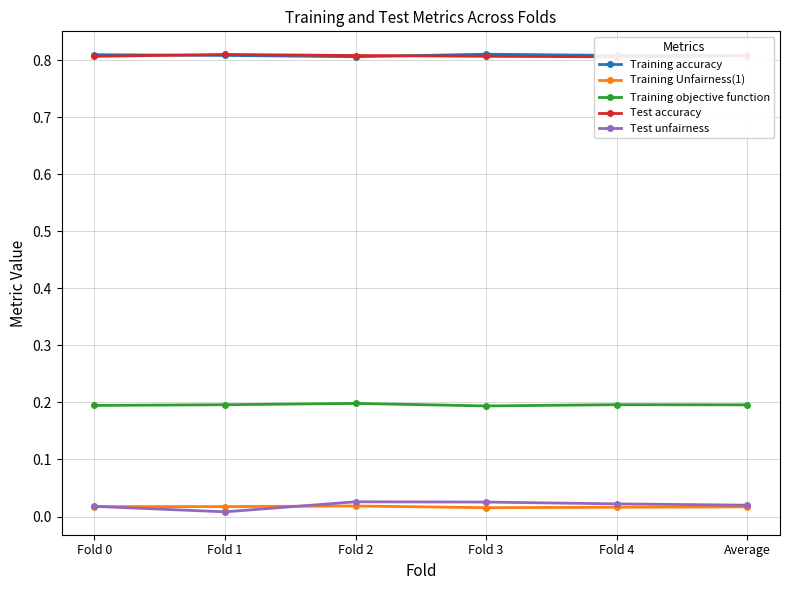

Which series has the largest total across all categories?

Training accuracy